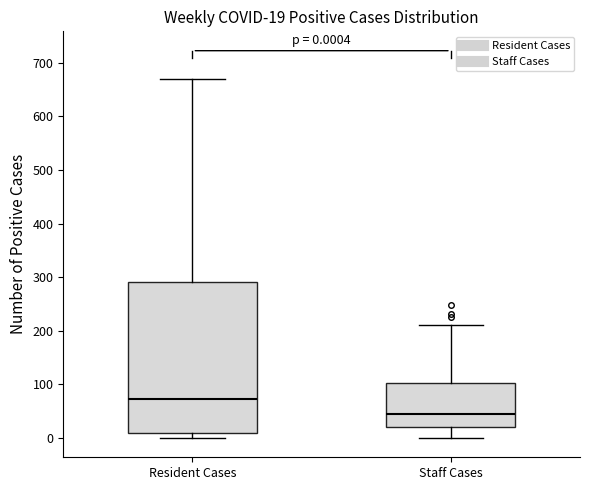

Which box has the highest median line?

Resident Cases